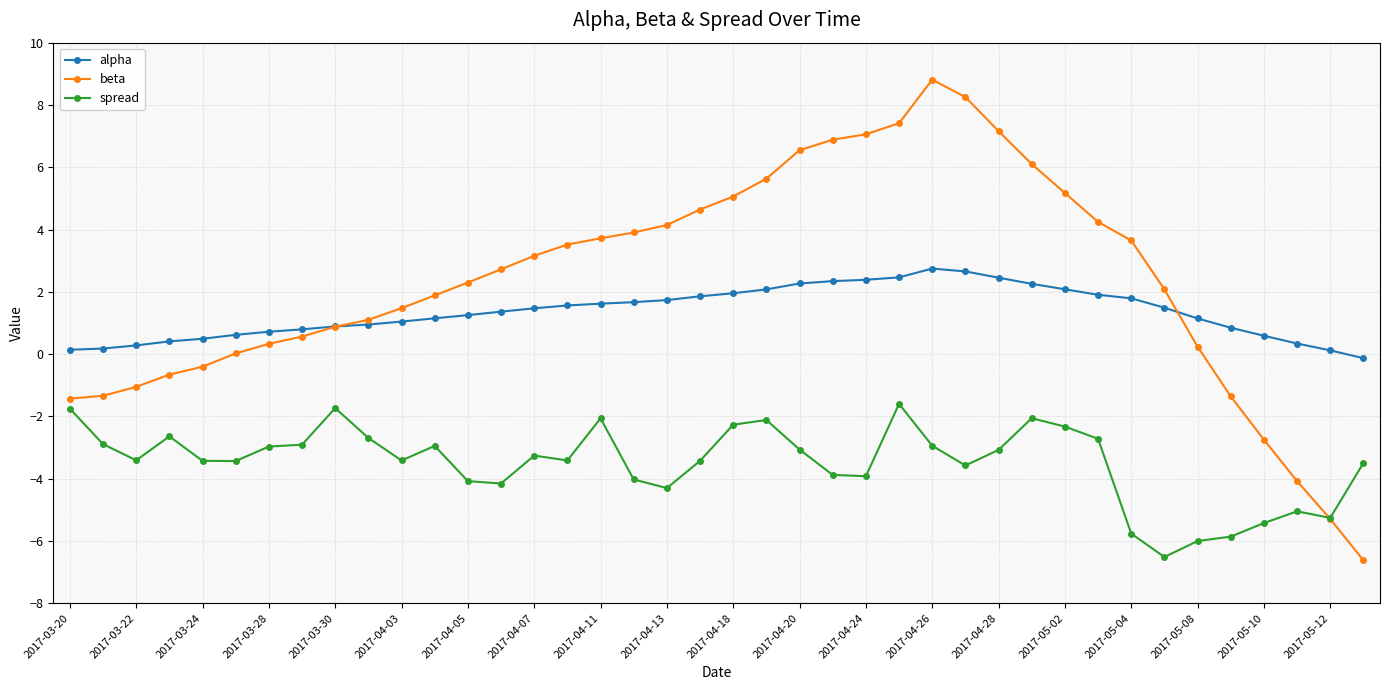

Which series has the largest total across all categories?

beta